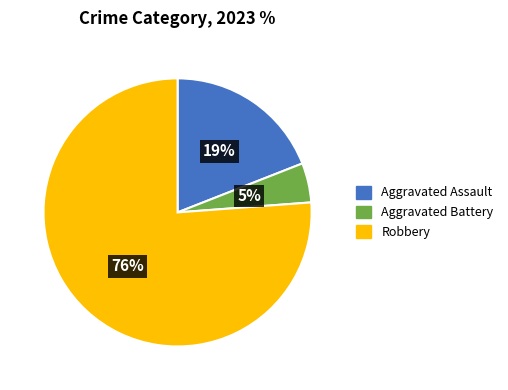

Between Aggravated Battery and Robbery, which is larger?

Robbery